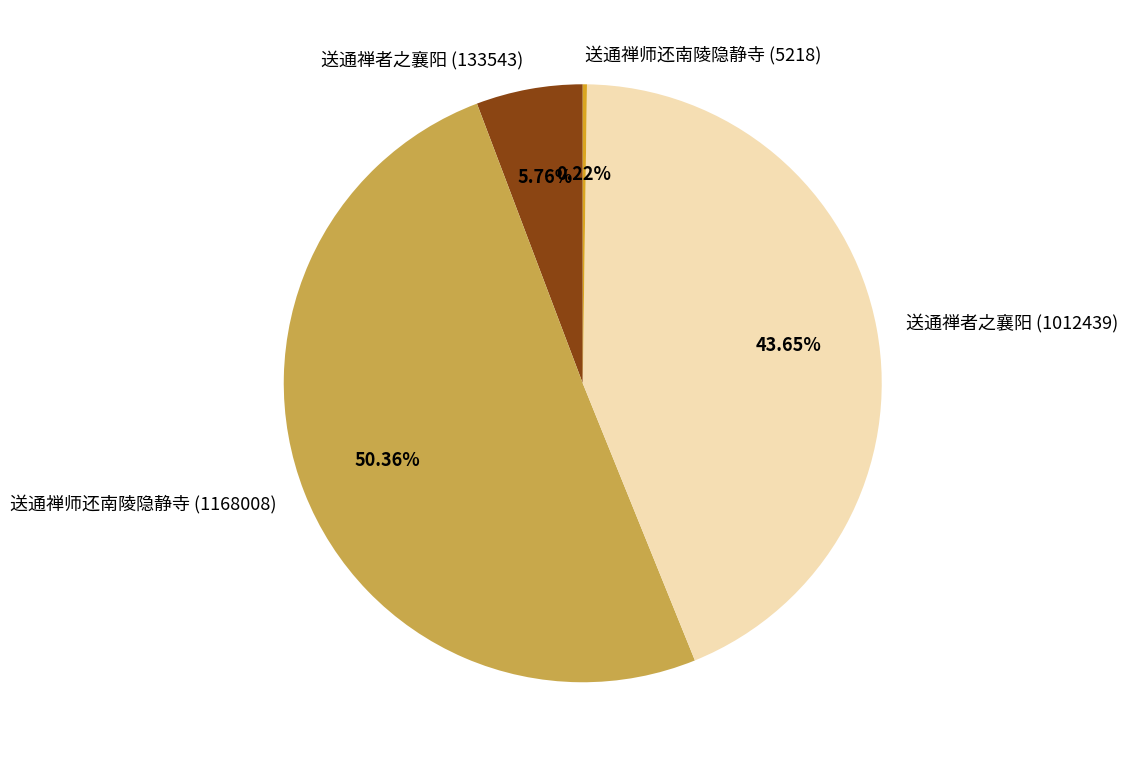

Is there any slice that represents more than half of the pie?

Yes